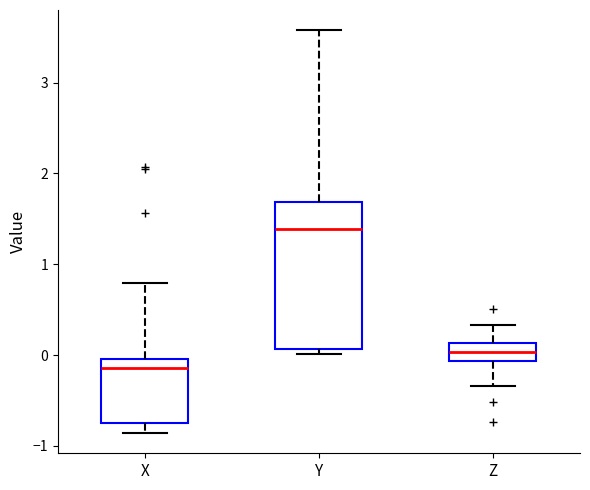

Where is the lower edge of the box for X on the y-axis? The values are not printed on the chart, so give them approximately, as read against the axis.

-0.7